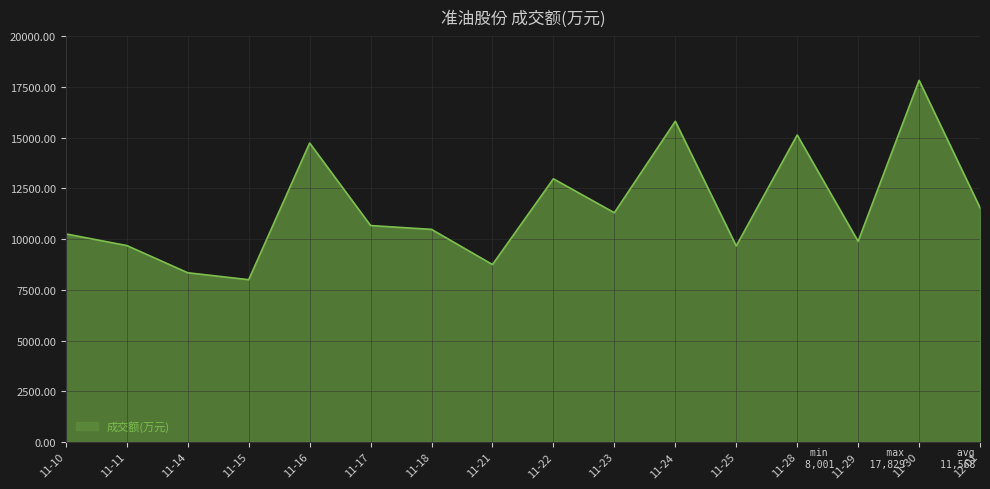

What is the ratio of the value at 11-23 to the value at 11-11?

1.2